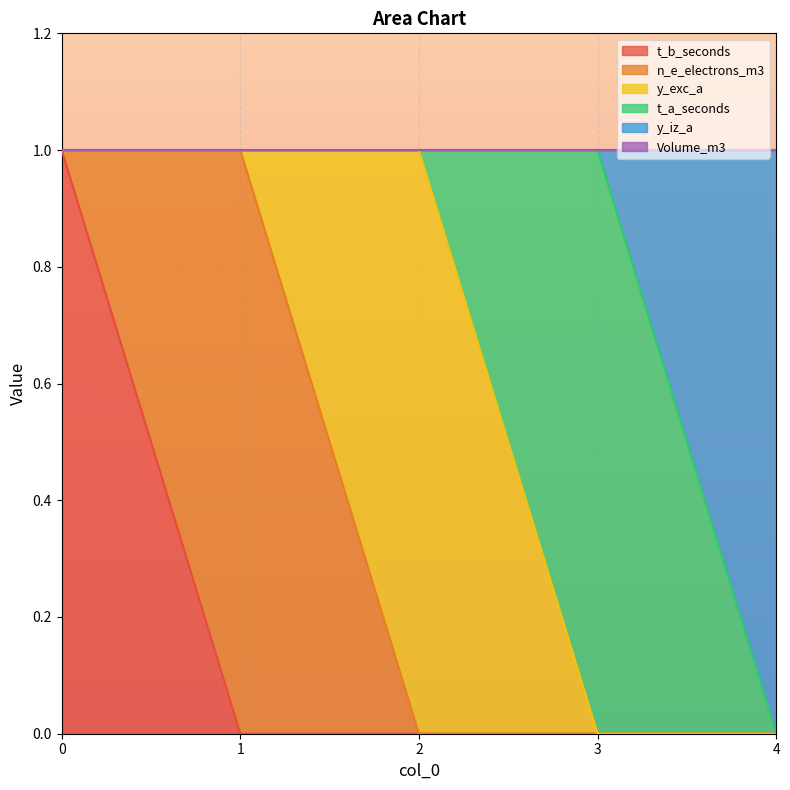

Reading right to left, list all the values displayed in this chart.

t_b_seconds: 4=0	3=0	2=0	1=0	0=1
n_e_electrons_m3: 4=0	3=0	2=0	1=1	0=0
y_exc_a: 4=0	3=0	2=1	1=0	0=0
t_a_seconds: 4=0	3=1	2=0	1=0	0=0
y_iz_a: 4=1	3=0	2=0	1=0	0=0
Volume_m3: 4=0	3=0	2=0	1=0	0=0